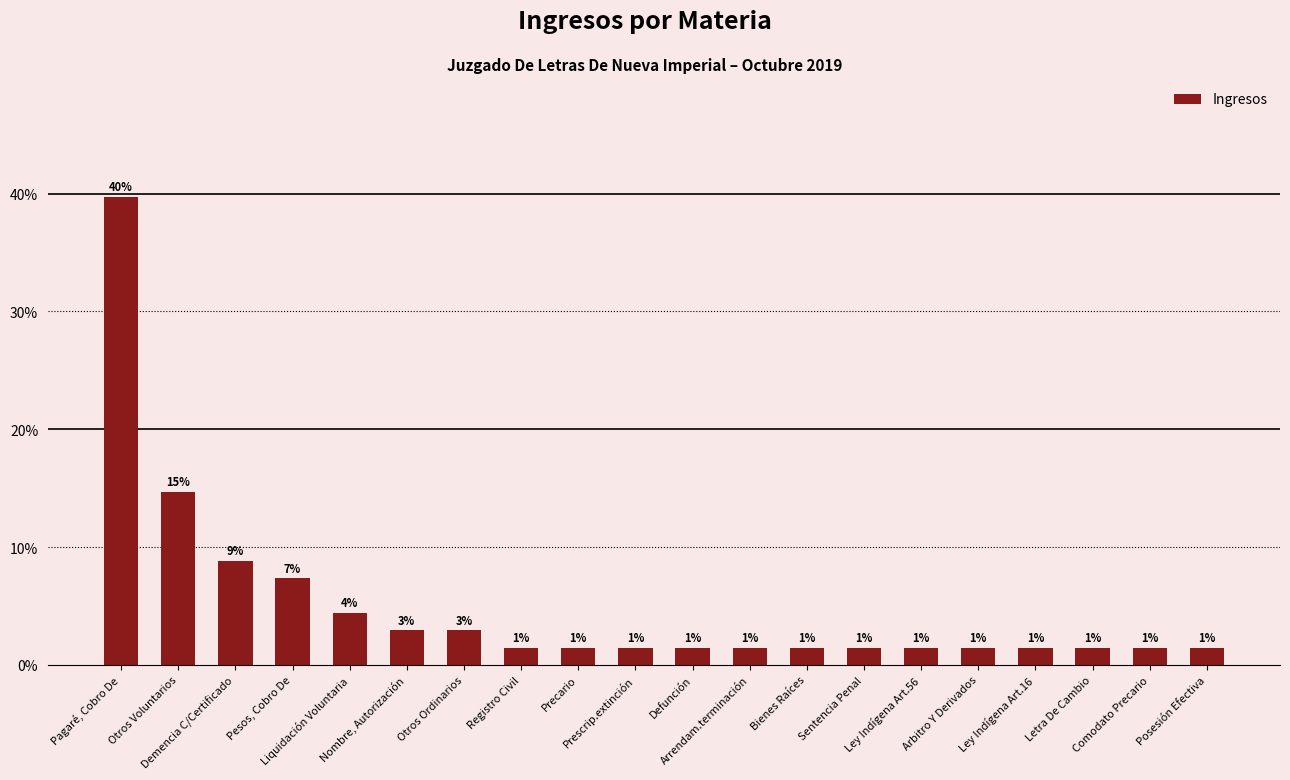

Reading left to right, transcribe all the data shown in this chart.

39.7	14.7	8.8	7.4	4.4	2.9	2.9	1.5	1.5	1.5	1.5	1.5	1.5	1.5	1.5	1.5	1.5	1.5	1.5	1.5